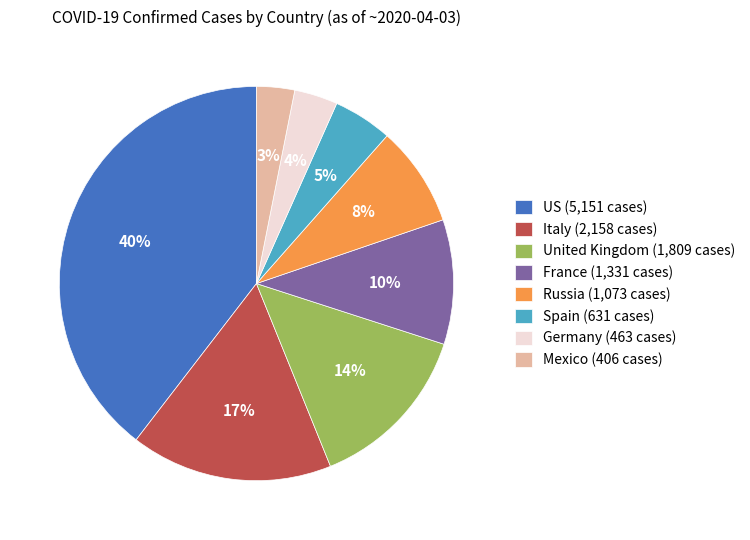

Count the number of slices in the pie.

8